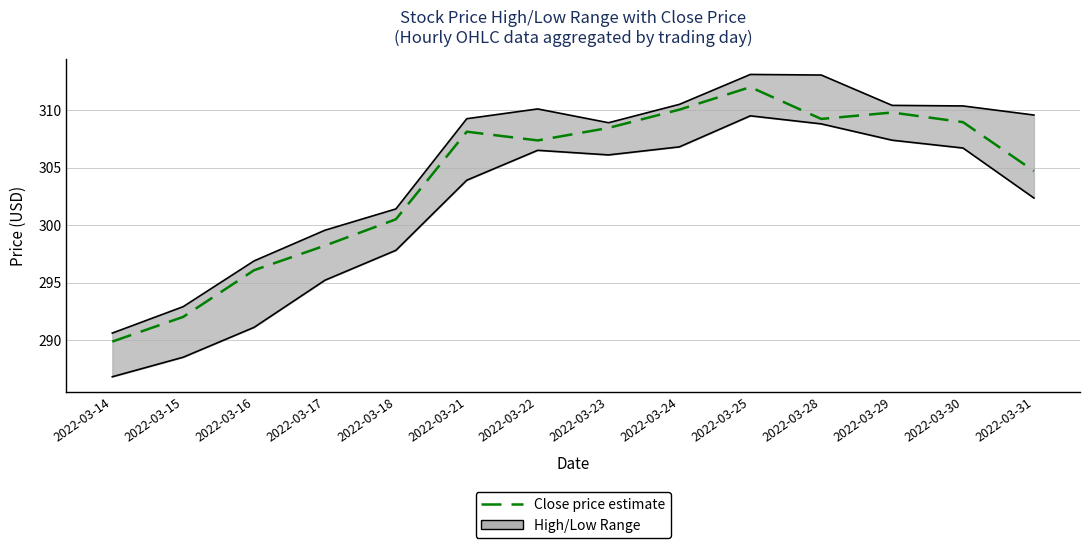

Reading left to right, list all the values displayed in this chart.

289.9	292.0	296.1	298.2	300.5	308.1	307.4	308.4	310.0	312.0	309.2	309.8	308.9	304.7